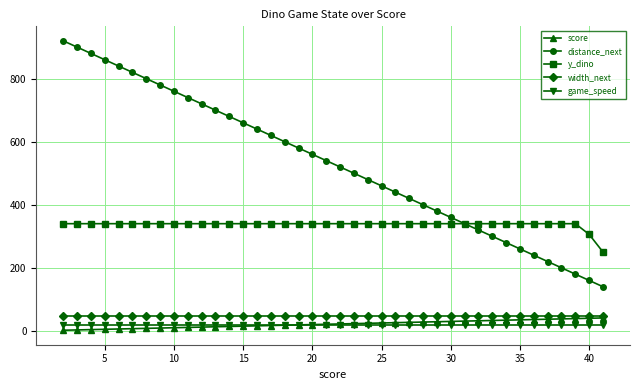

True or false: score and distance_next cross at least once.

False